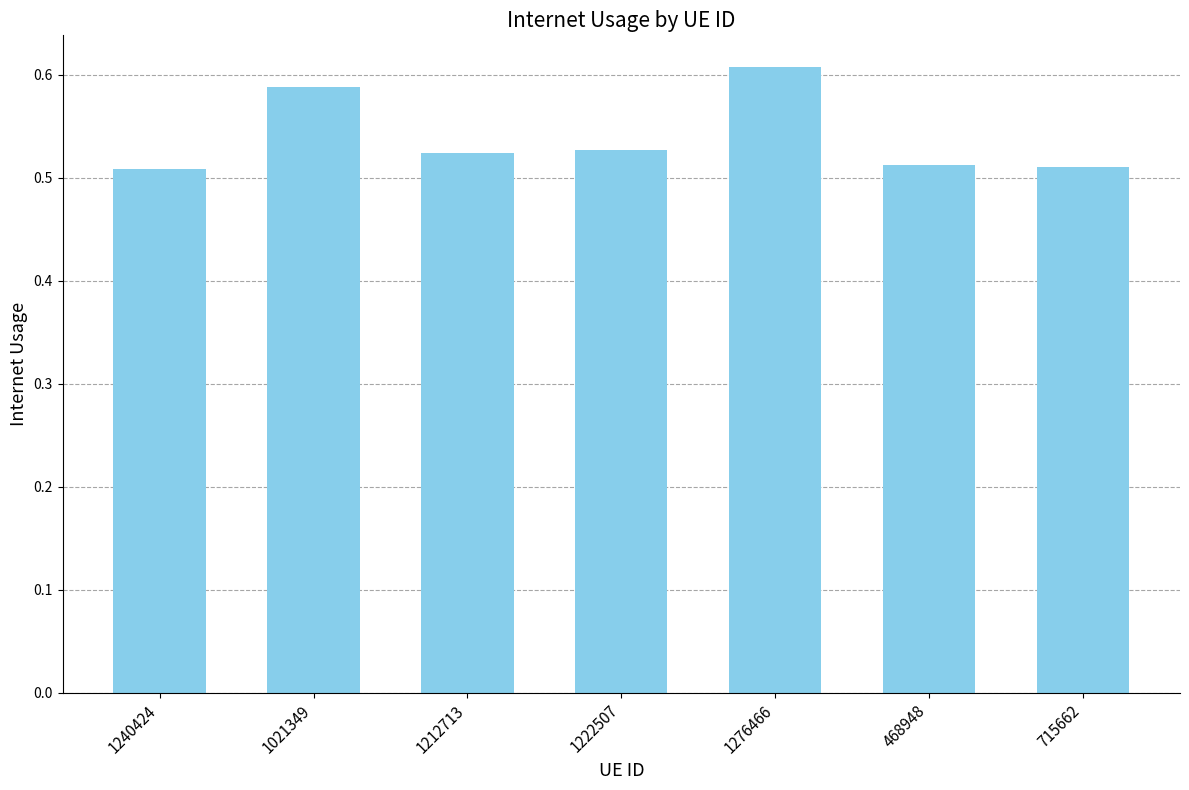

Are the bars grouped side by side (vs. stacked)?

No